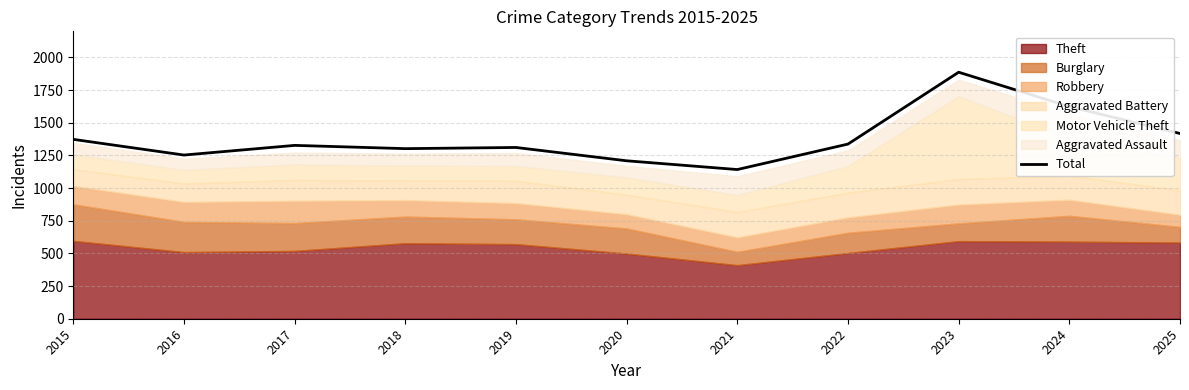

At which label is the value closest to 1514?

2025